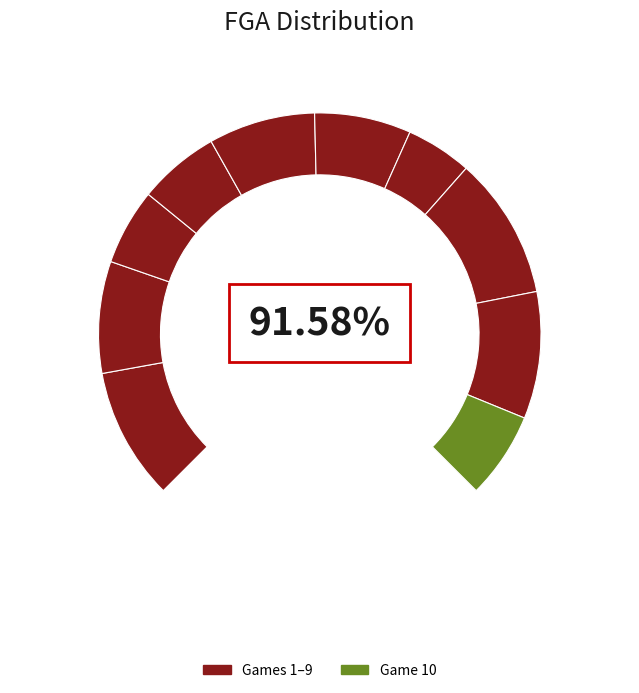

What percentage is the Game 3 slice, to the nearest percent?

7%